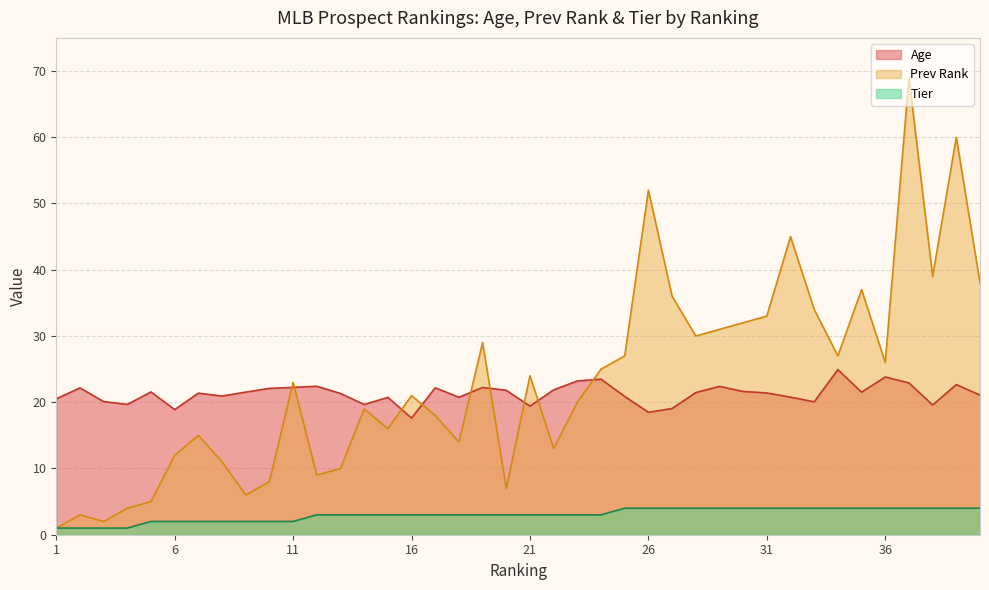

True or false: Tier and Age intersect in this chart.

False